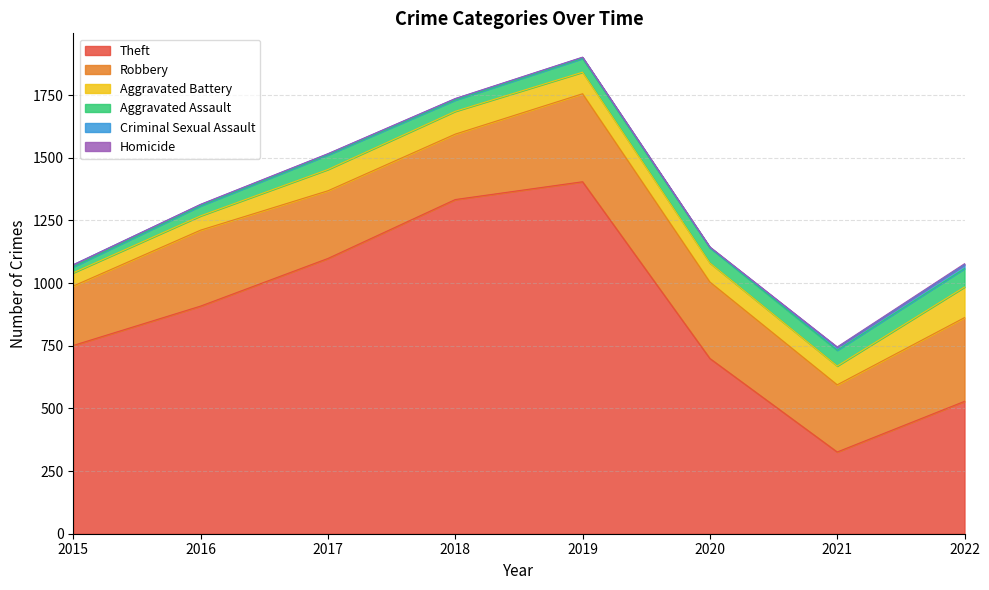

Reading left to right, what are all the values shown in this chart?

Theft: 751	908	1098	1333	1404	699	326	528
Robbery: 237	303	270	261	351	305	268	334
Aggravated Battery: 53	57	85	91	86	76	75	122
Aggravated Assault: 24	40	58	45	55	61	63	74
Criminal Sexual Assault: 8	5	4	5	4	1	11	15
Homicide: 0	1	1	1	1	2	2	4